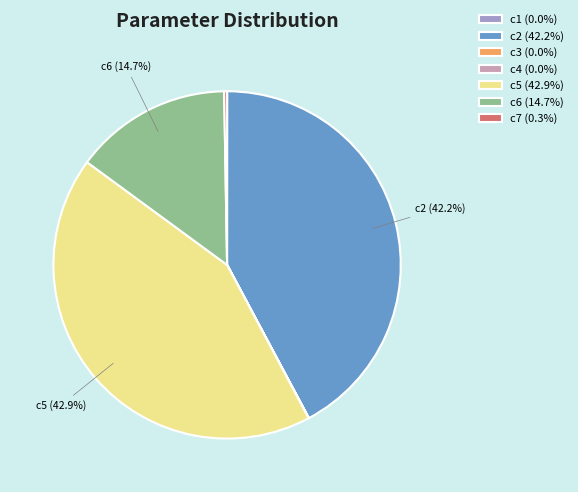

What percentage is the c5 slice, to the nearest percent?

43%